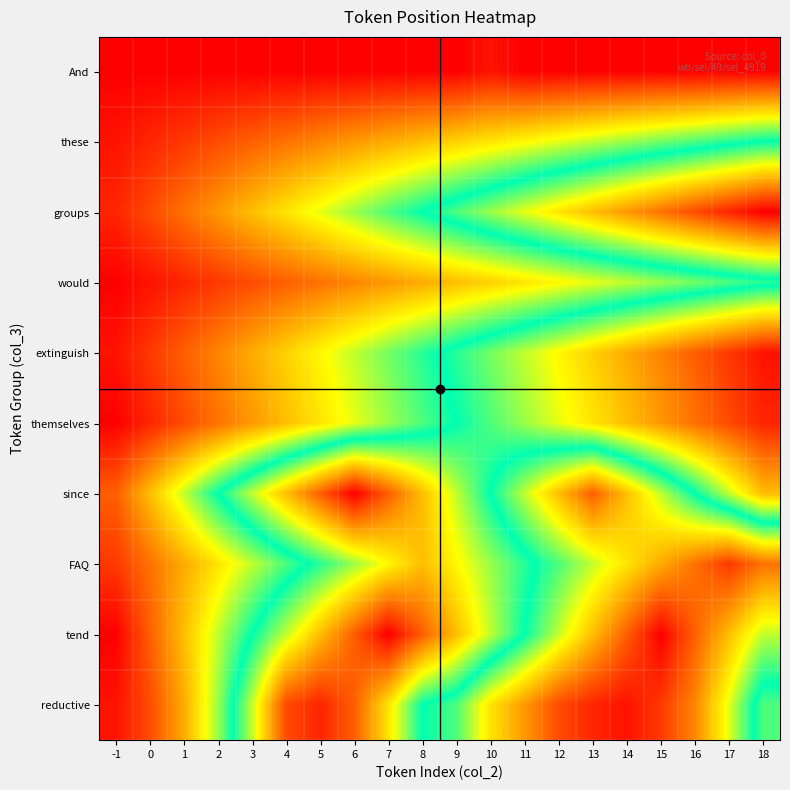

At 12, list the series in order from largest to smallest.

groups, extinguish, themselves, FAQ, tend, these, would, since, reductive, And